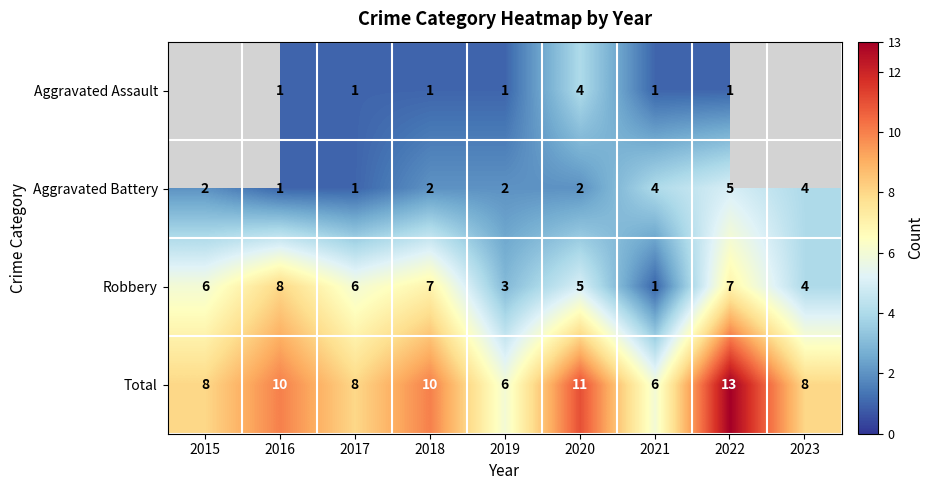

How many data points does each series have?

9